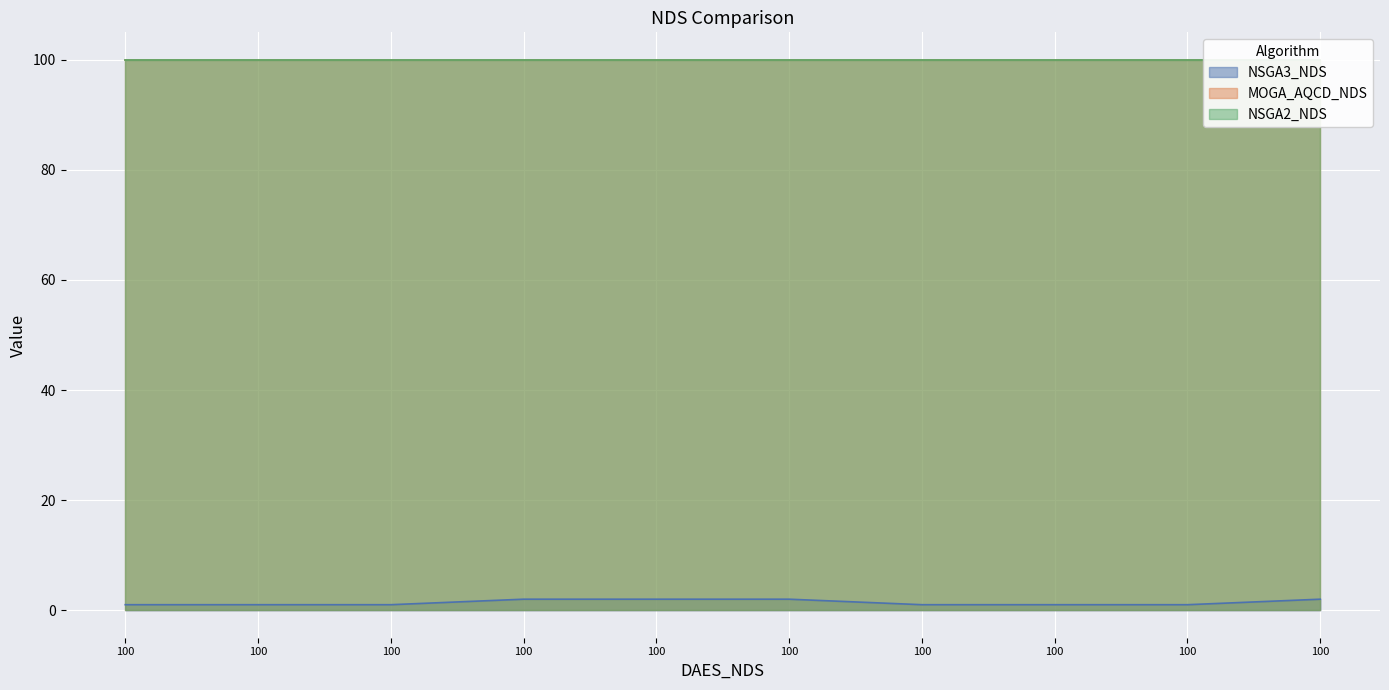

At which category is the sum across all series the highest?

3